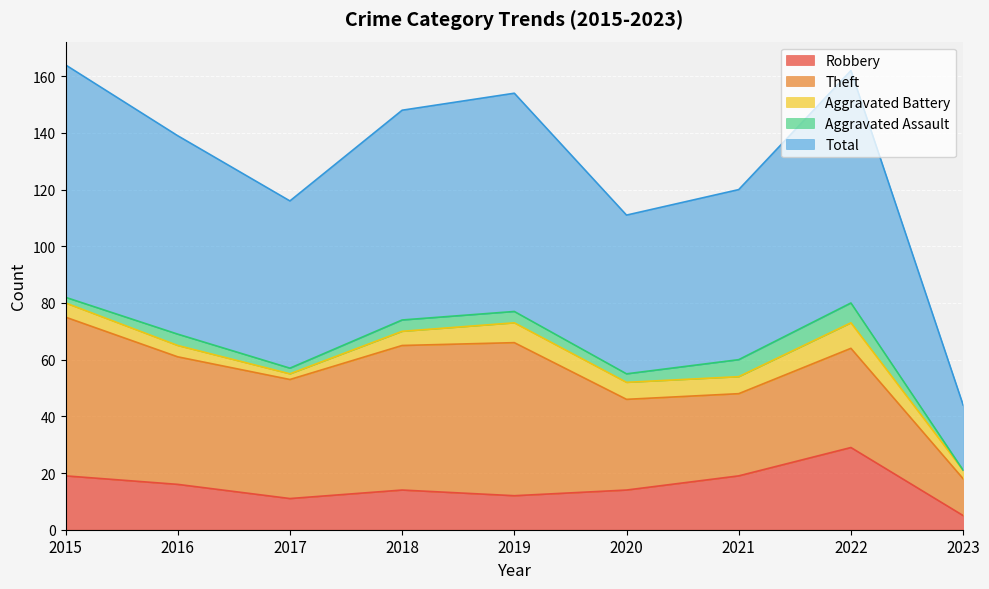

Reading left to right, extract all data points from this chart.

Robbery: 2015=19	2016=16	2017=11	2018=14	2019=12	2020=14	2021=19	2022=29	2023=5
Theft: 2015=56	2016=45	2017=42	2018=51	2019=54	2020=32	2021=29	2022=35	2023=13
Aggravated Battery: 2015=5	2016=4	2017=2	2018=5	2019=7	2020=6	2021=6	2022=9	2023=3
Aggravated Assault: 2015=2	2016=4	2017=2	2018=4	2019=4	2020=3	2021=6	2022=7	2023=0
Total: 2015=82	2016=70	2017=59	2018=74	2019=77	2020=56	2021=60	2022=82	2023=23